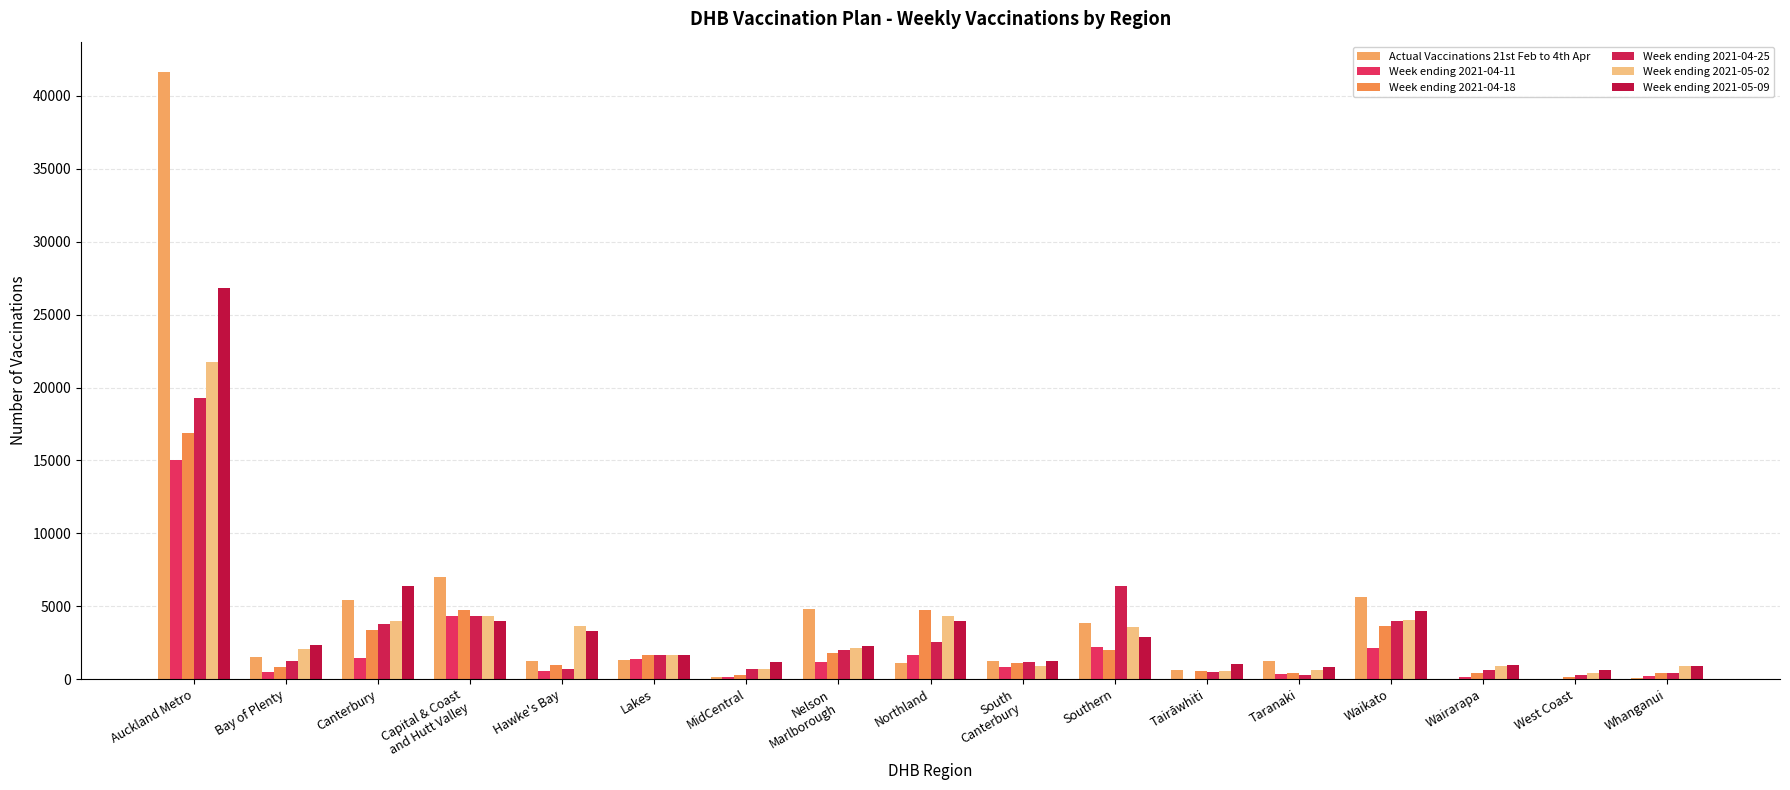

Where is Week ending 2021-04-25 nearest to the value 9800?

Southern